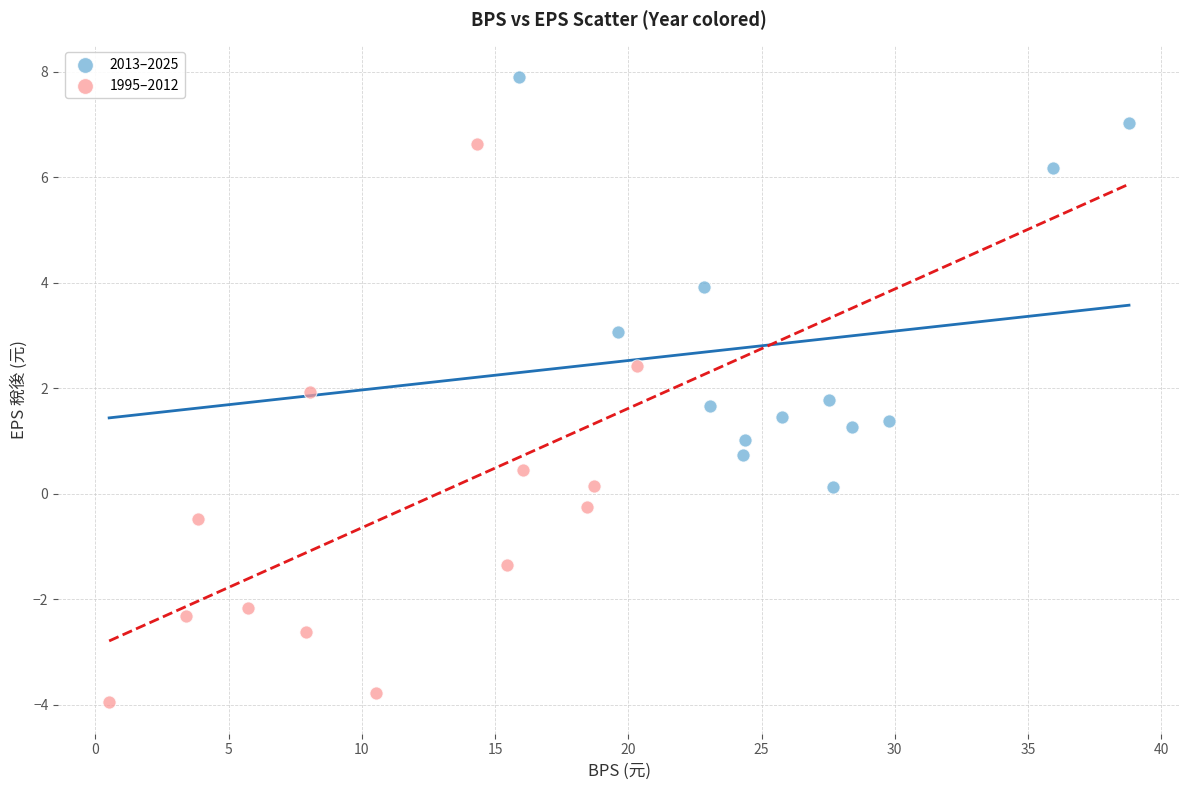

What are all the series names shown in the legend?

2013–2025, 1995–2012